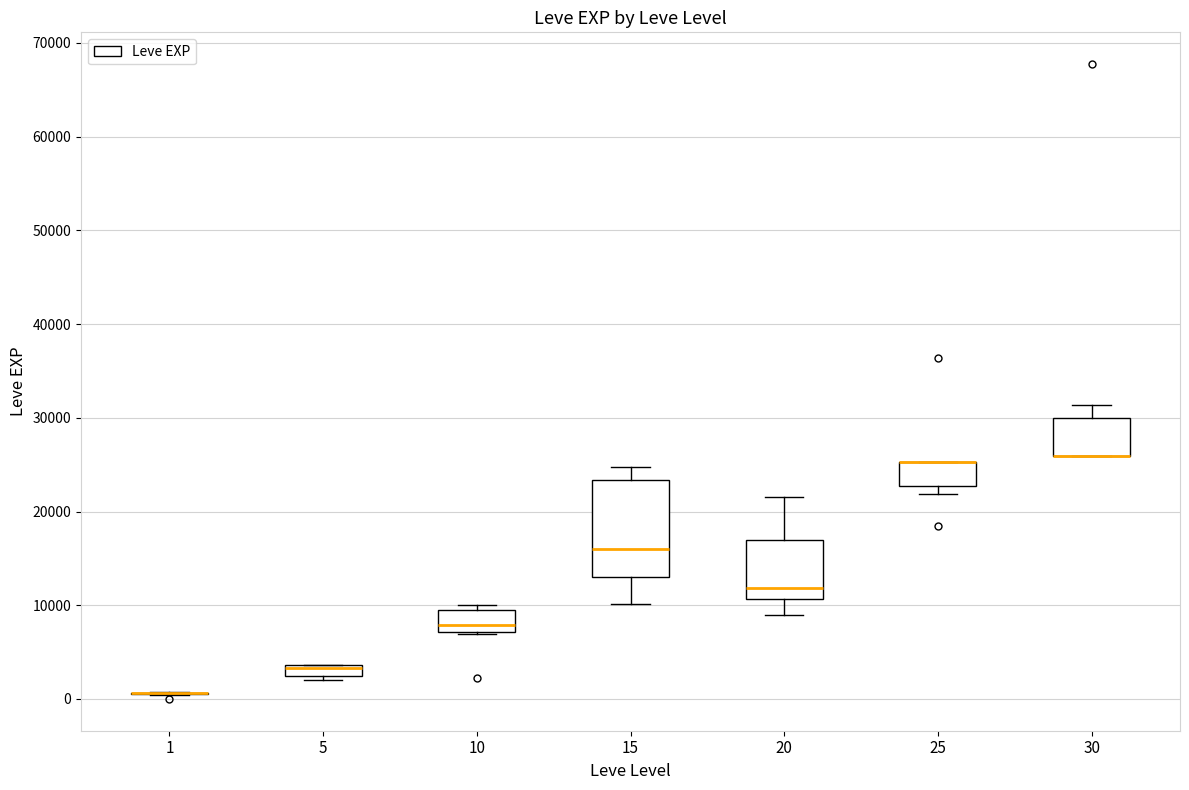

Where is the lower edge of the box at x = 25 on the y-axis? The values are not printed on the chart, so give them approximately, as read against the axis.

23000